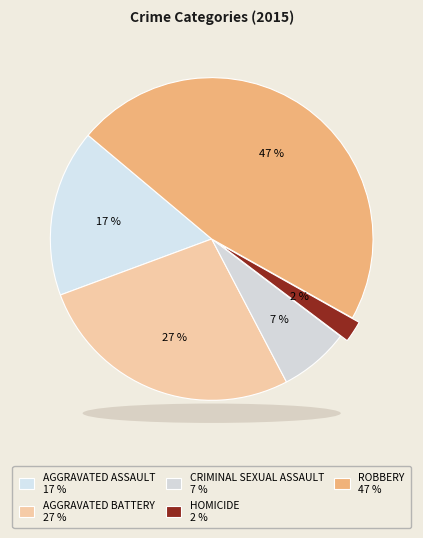

How many slices are in this pie chart?

5